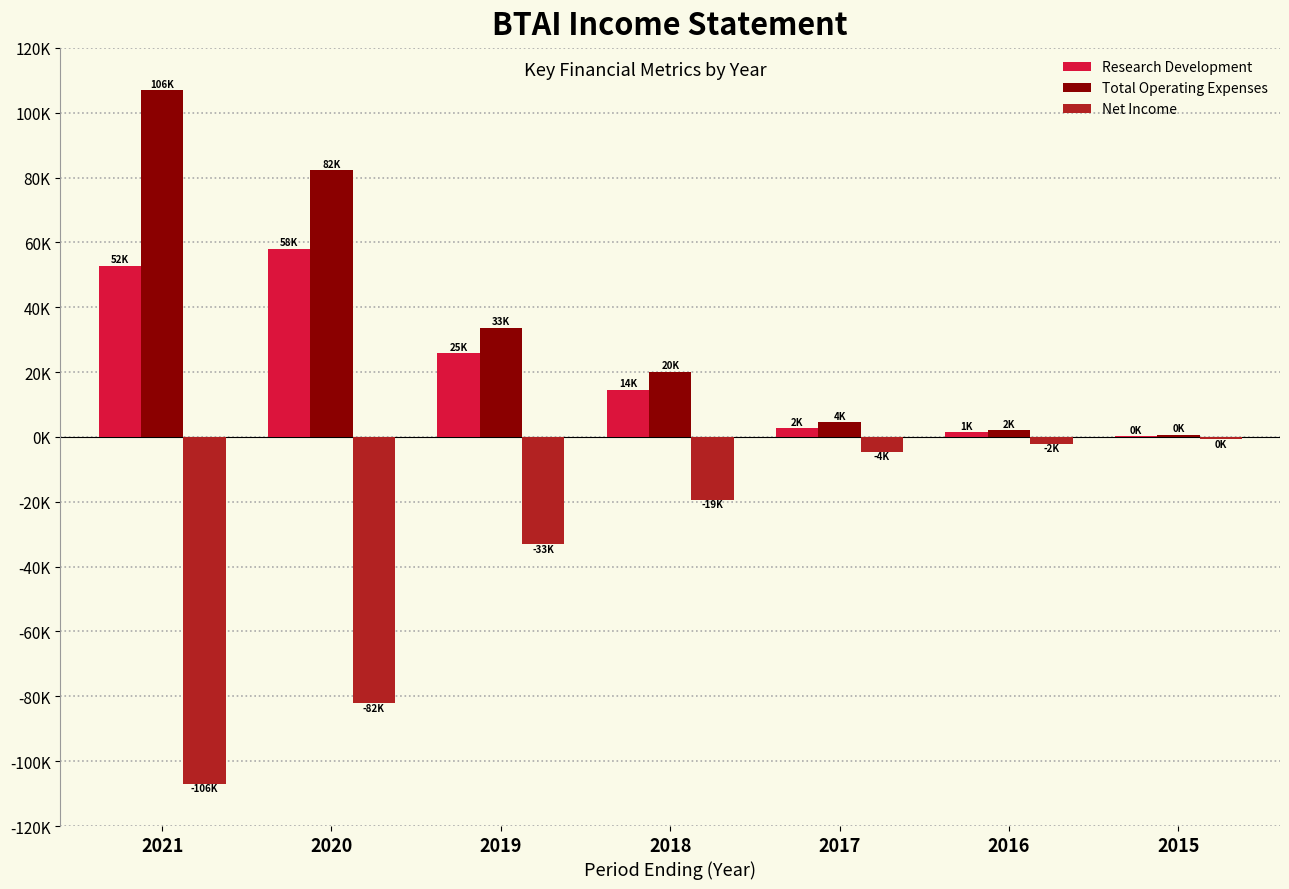

What are all the series names shown in the legend?

Research Development, Total Operating Expenses, Net Income